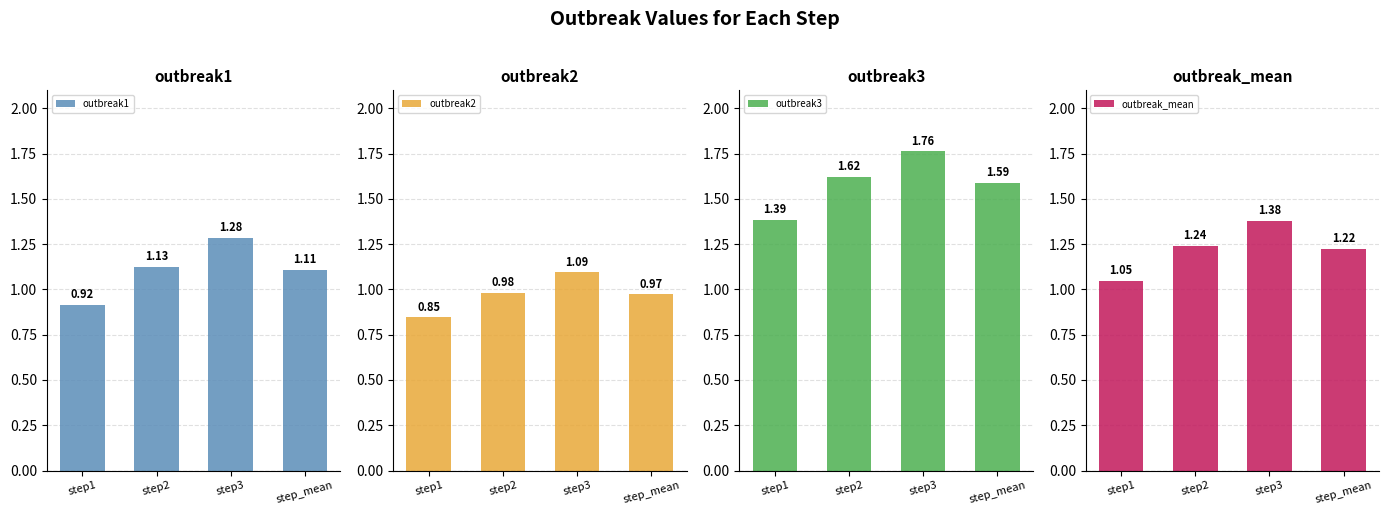

What is the maximum value shown in the chart?

1.8